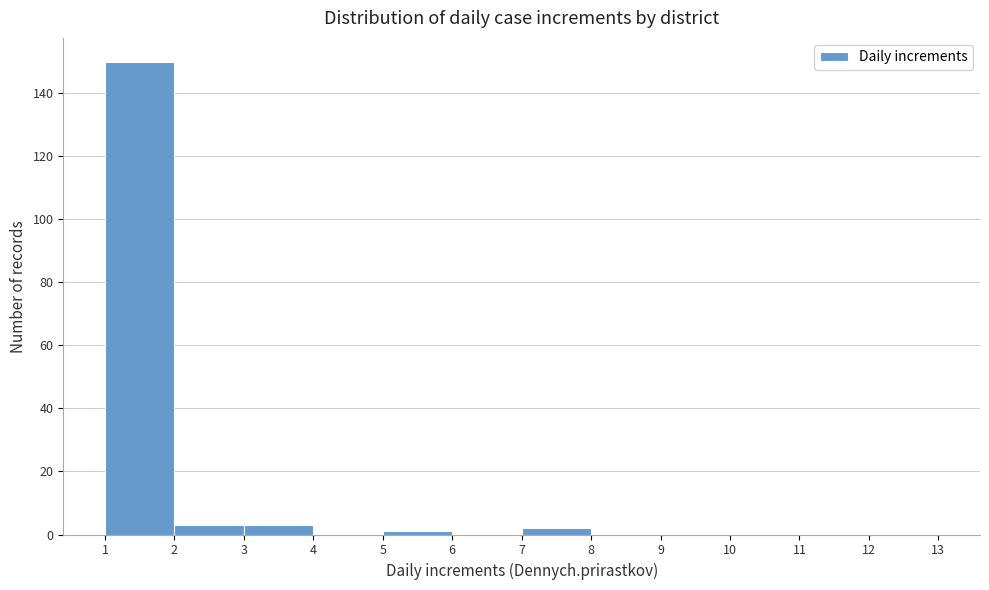

Reading left to right, transcribe this chart: for each bar, give the range it covers on the x-axis and its height. The values are not printed on the chart, so give them approximately, as read against the axis.

1 to 2: 150
2 to 3: 4
3 to 4: 4
4 to 5: 0
5 to 6: under 2
6 to 7: 0
7 to 8: 2
8 to 9: 0
9 to 10: 0
10 to 11: 0
11 to 12: 0
12 to 13: 0